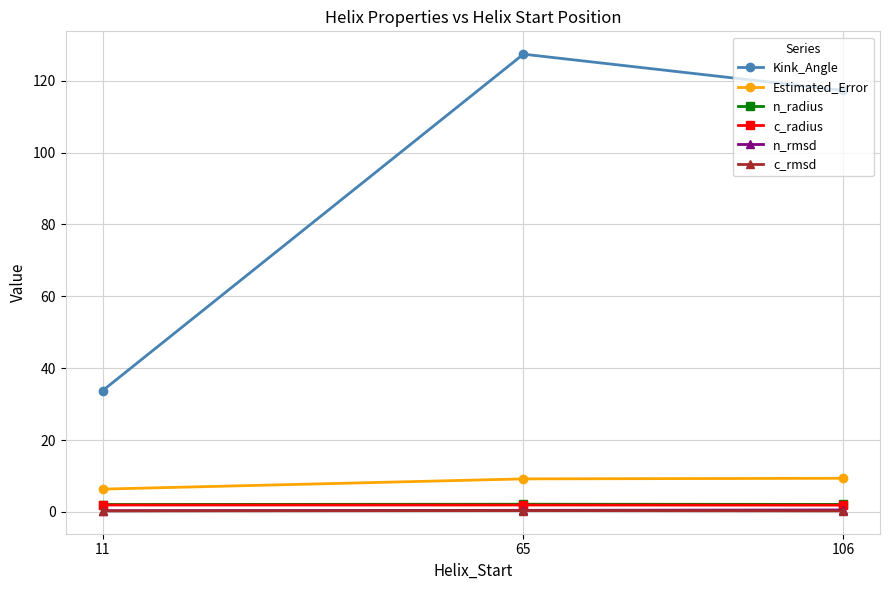

Which series has the largest range (max minus min)?

Kink_Angle